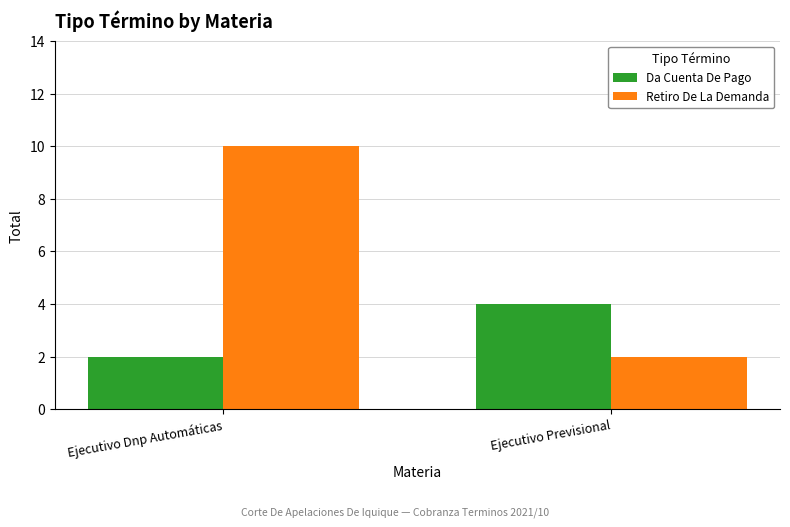

Which category has the highest value in the Da Cuenta De Pago series?

Ejecutivo Previsional